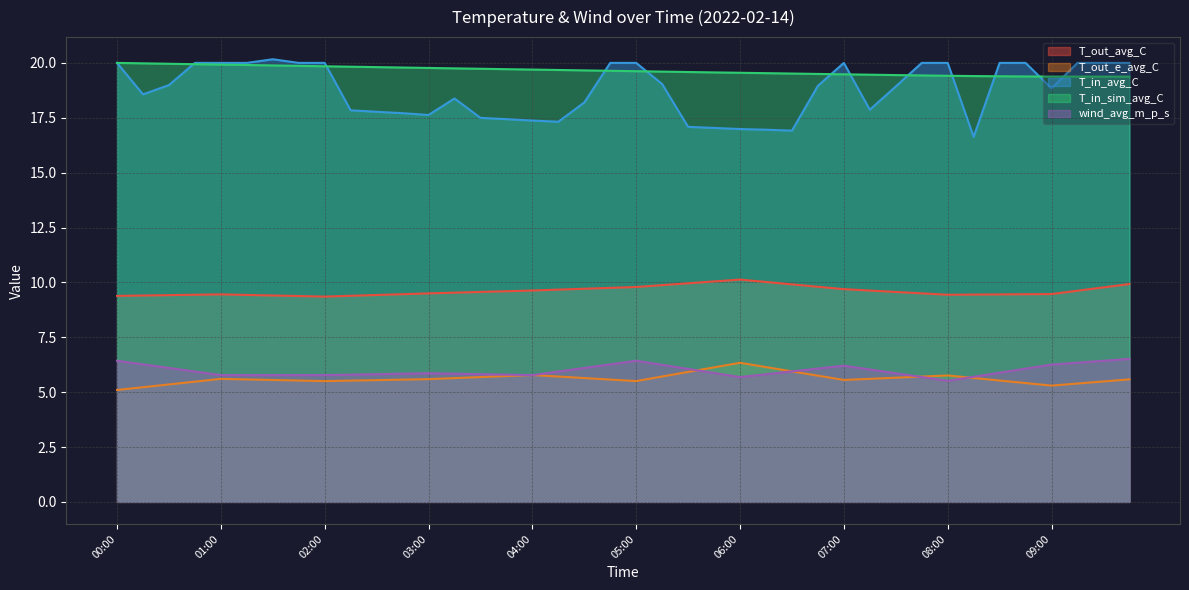

What are all the series names shown in the legend?

T_out_avg_C, T_out_e_avg_C, T_in_avg_C, T_in_sim_avg_C, wind_avg_m_p_s